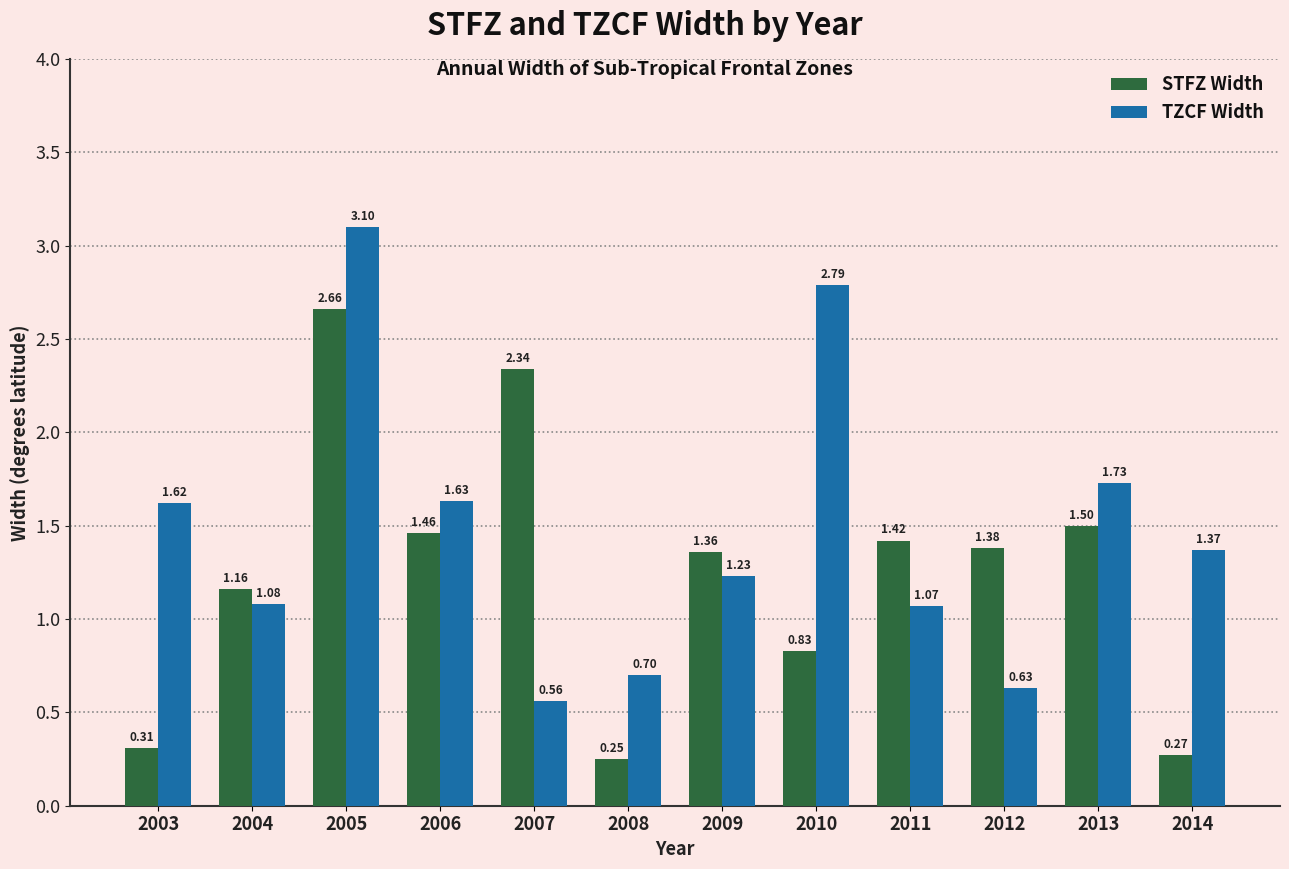

How many series are shown in this chart?

2